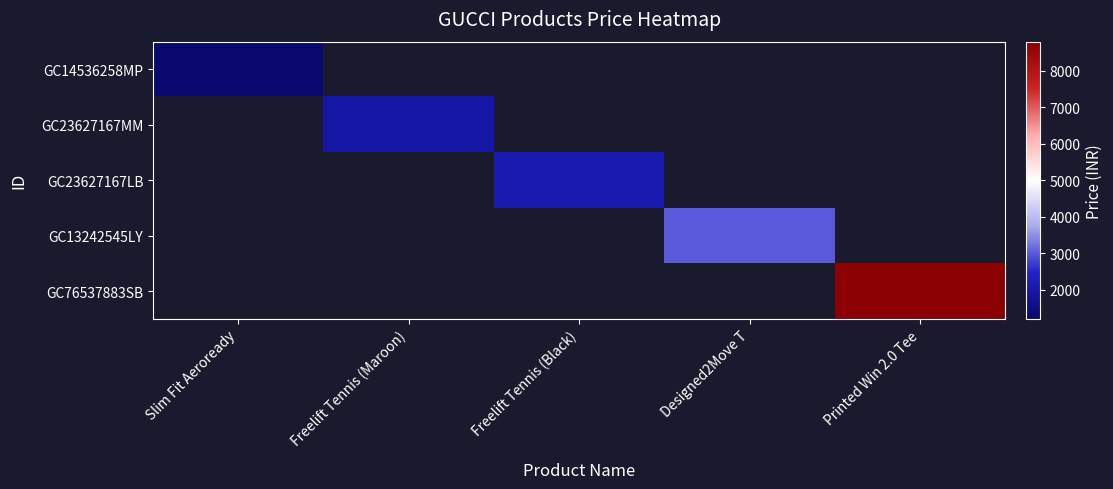

How many data points does each series have?

5